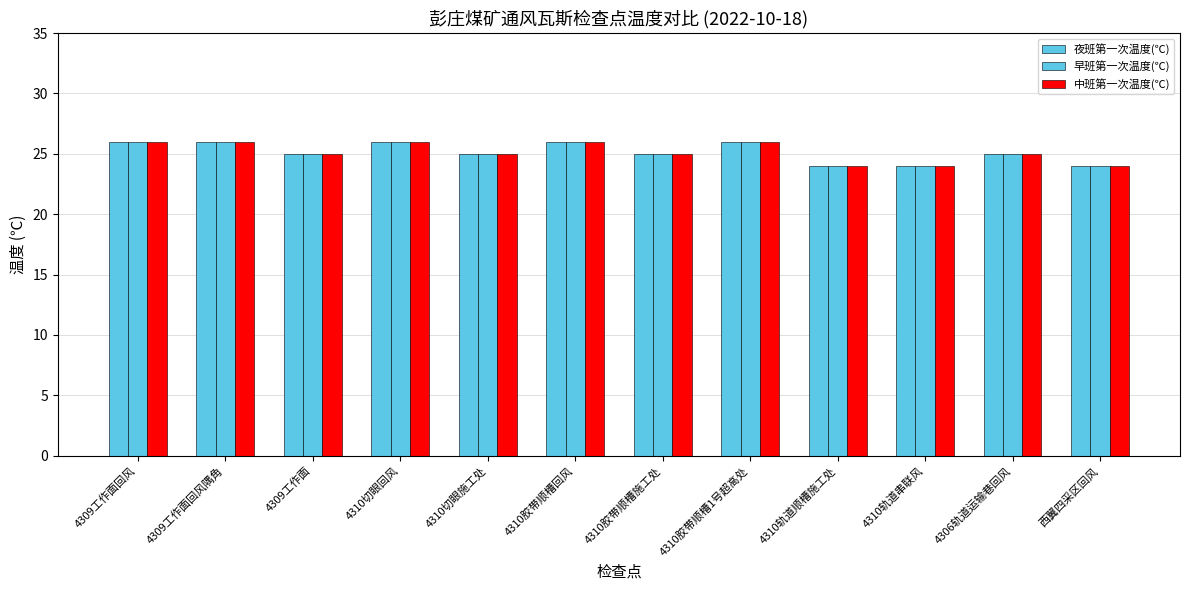

Count the 早班第一次温度(℃) values in the range 25 to 26.

9